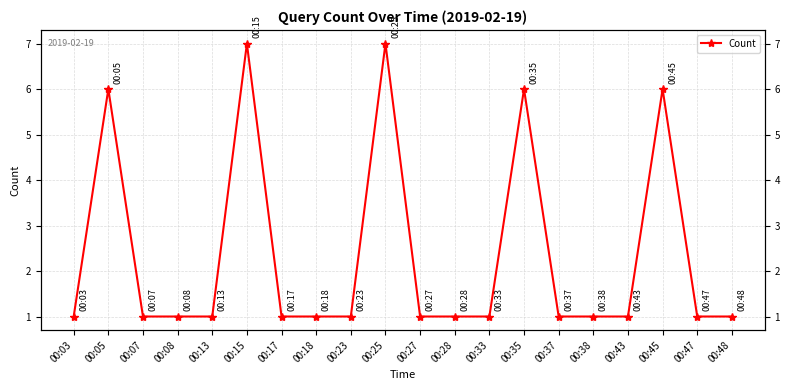

Reading left to right, list all the values displayed in this chart.

00:03=1	00:05=6	00:07=1	00:08=1	00:13=1	00:15=7	00:17=1	00:18=1	00:23=1	00:25=7	00:27=1	00:28=1	00:33=1	00:35=6	00:37=1	00:38=1	00:43=1	00:45=6	00:47=1	00:48=1